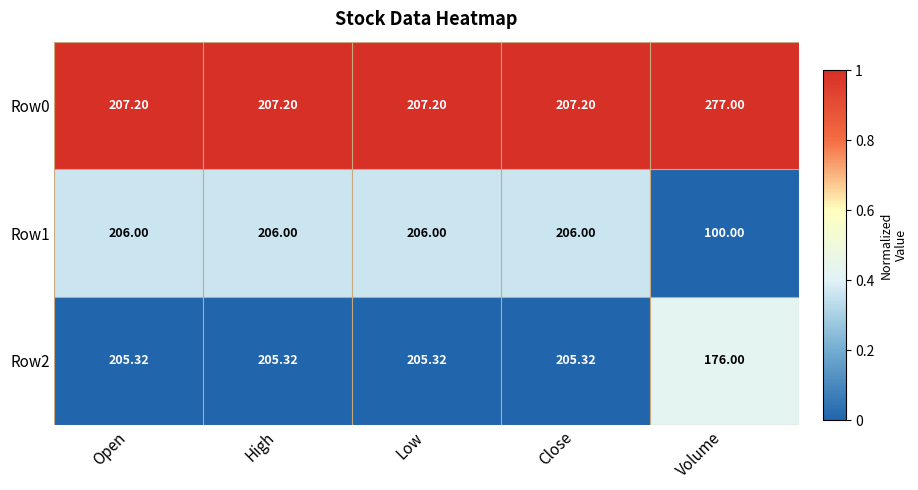

What is the spread (max minus min) of values at Volume?

177.0